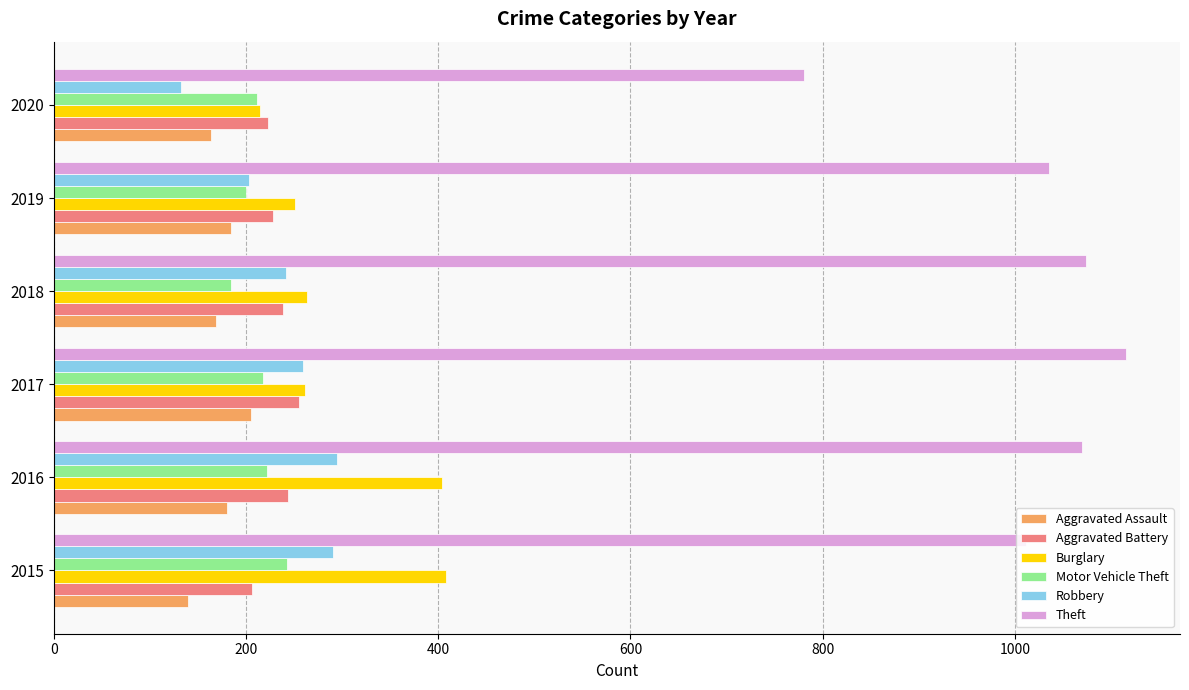

Which series has the largest total across all categories?

Theft